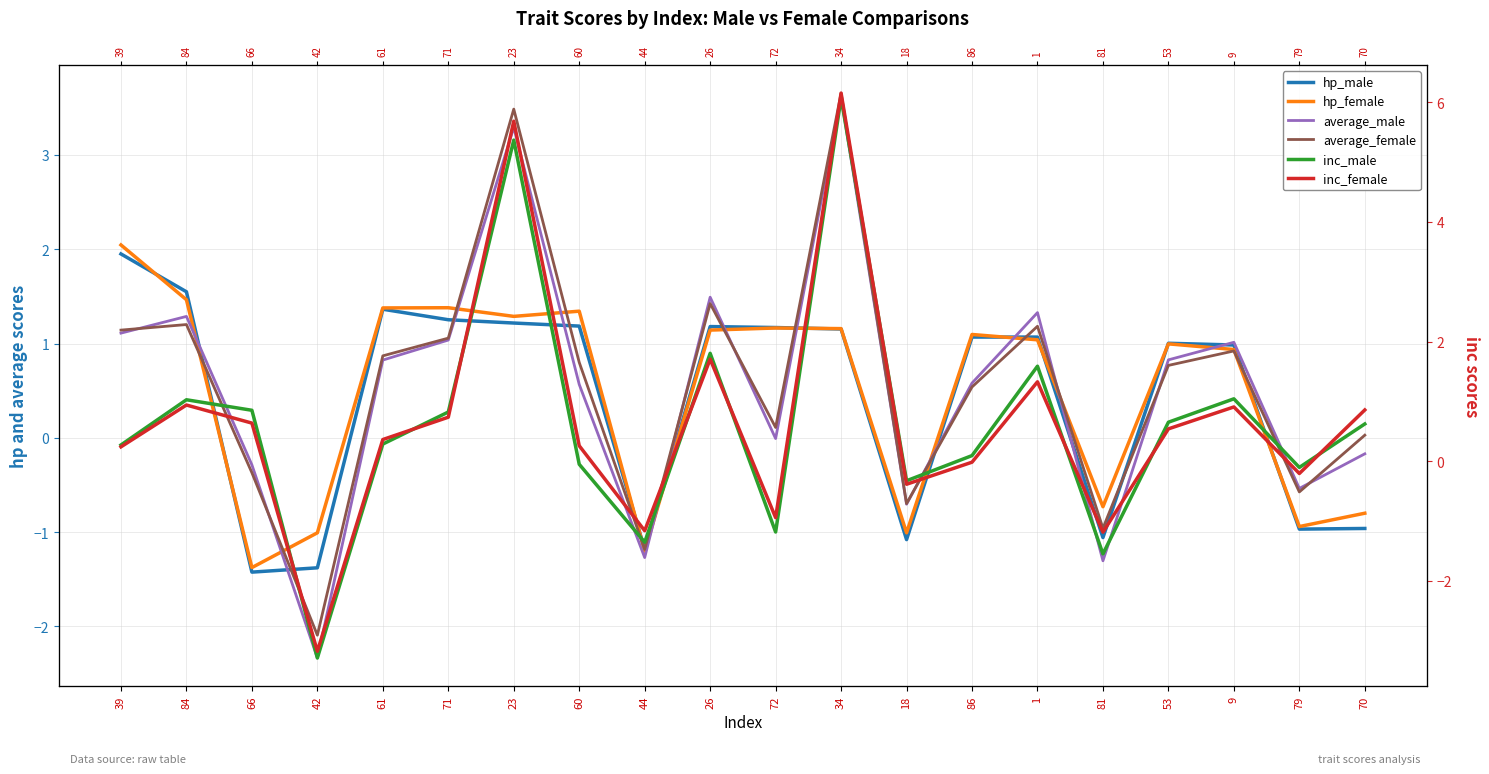

What is the value of the hp_male point at the 3rd from the left?

-1.4